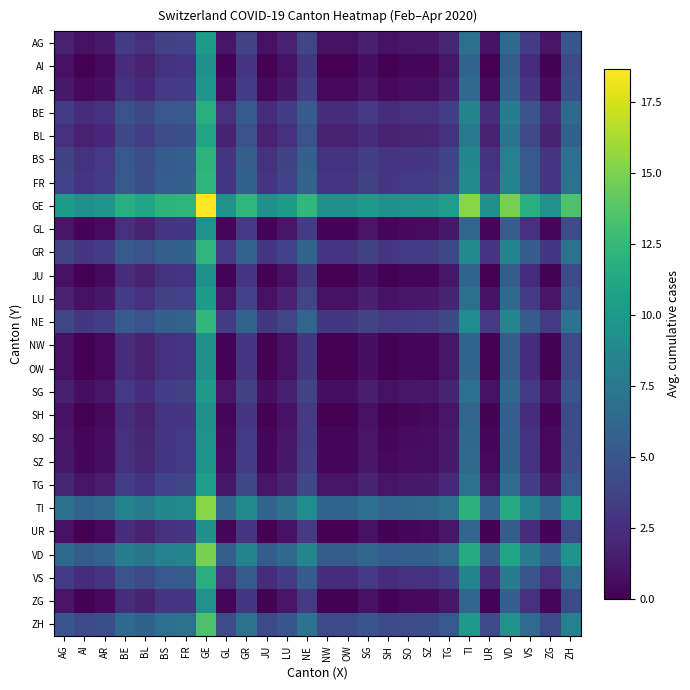

At ZG, list the series in order from largest to smallest.

GE, TI, VD, ZH, NE, GR, FR, BS, VS, BE, BL, TG, AG, LU, SG, AR, SZ, SO, GL, ZG, SH, UR, AI, JU, NW, OW